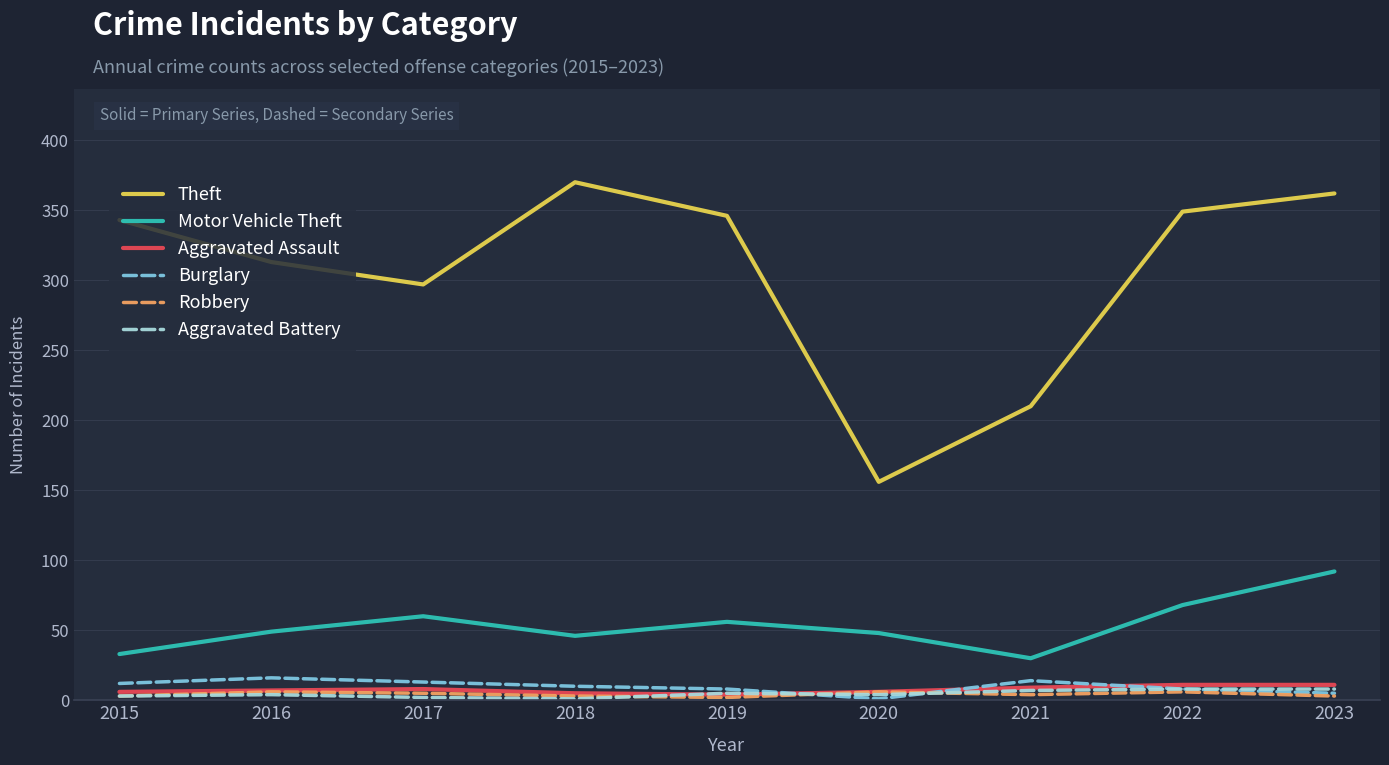

Does the chart have visible grid lines?

Yes